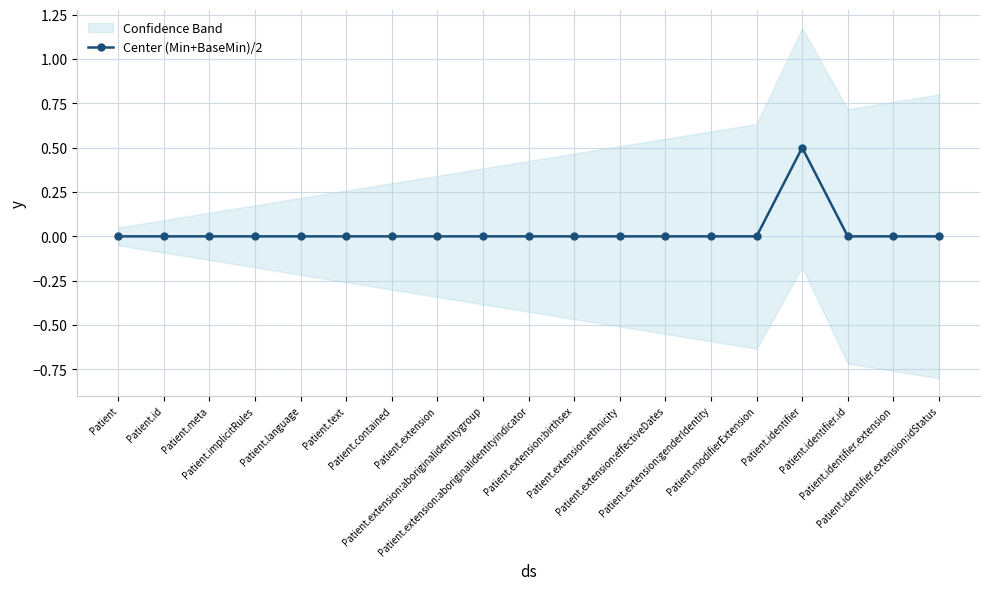

What is the change in value from Patient.id to Patient.identifier?

+0.5